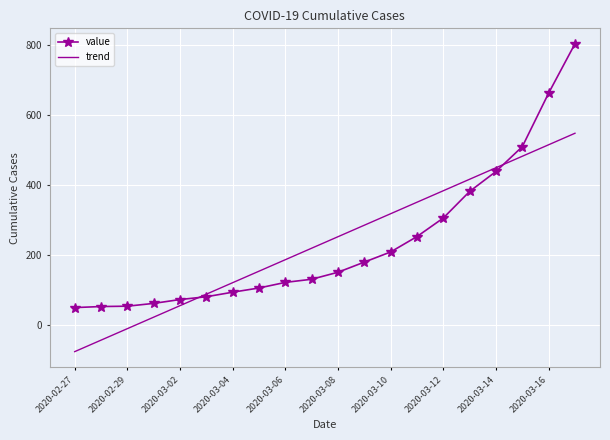

What is the minimum value for trend?

-75.9